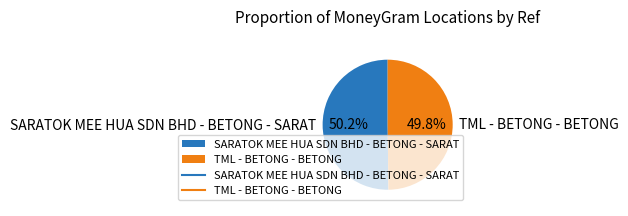

To the nearest percent, what percentage of the pie is SARATOK MEE HUA SDN BHD - BETONG - SARAT?

50%